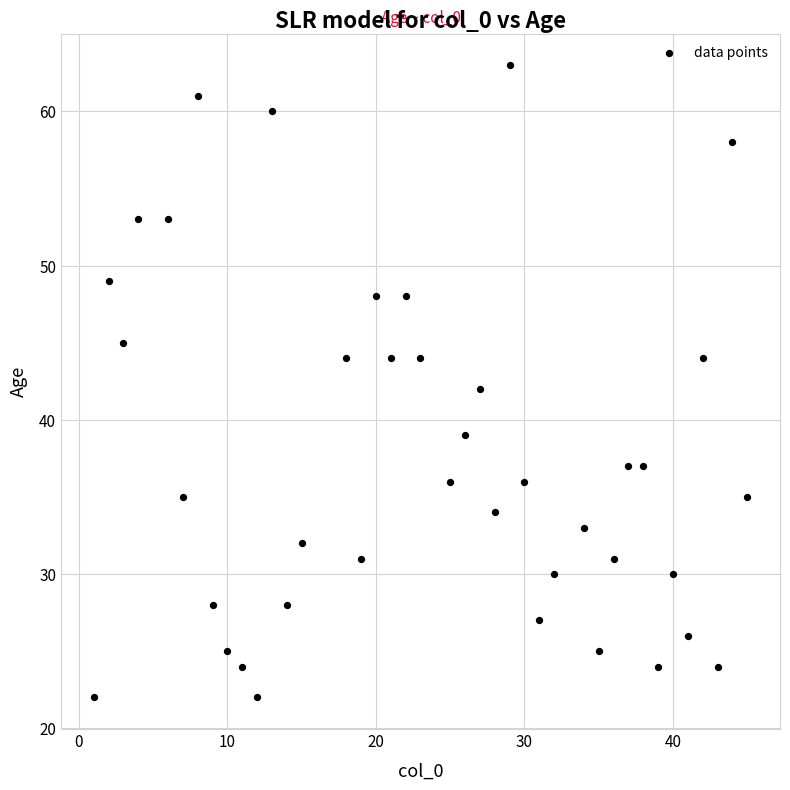

What is the range of X values (max minus min)?

44